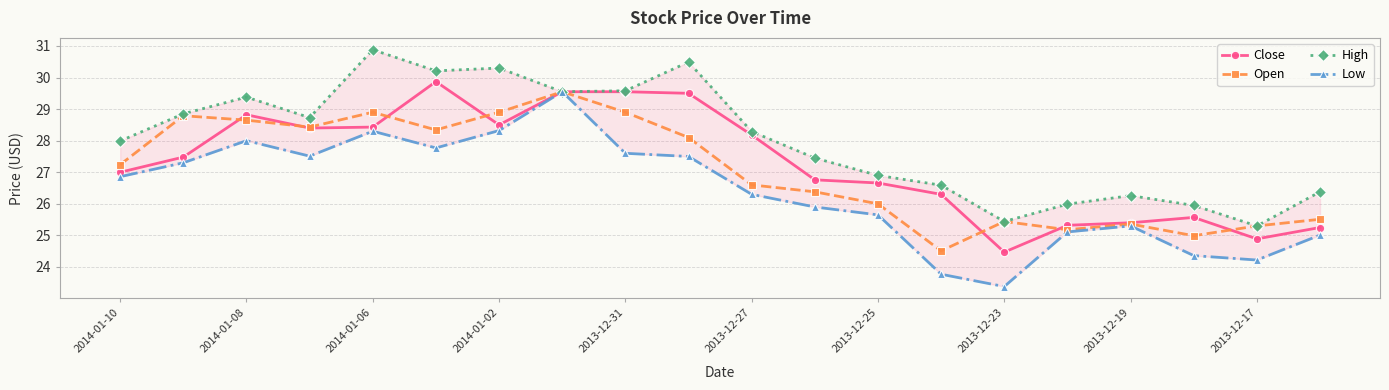

What is the difference between the second highest and minimum values in the Low series?

4.9